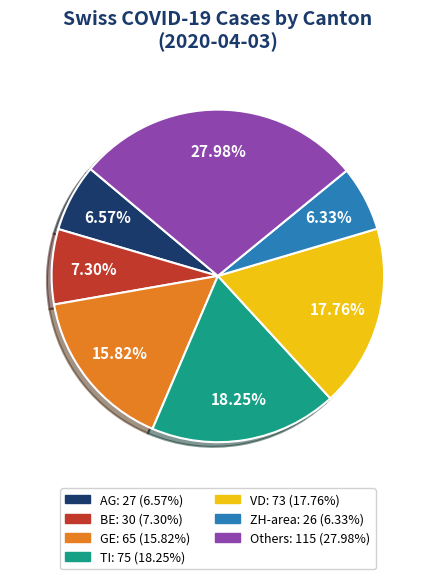

Is there any slice that represents more than half of the pie?

No